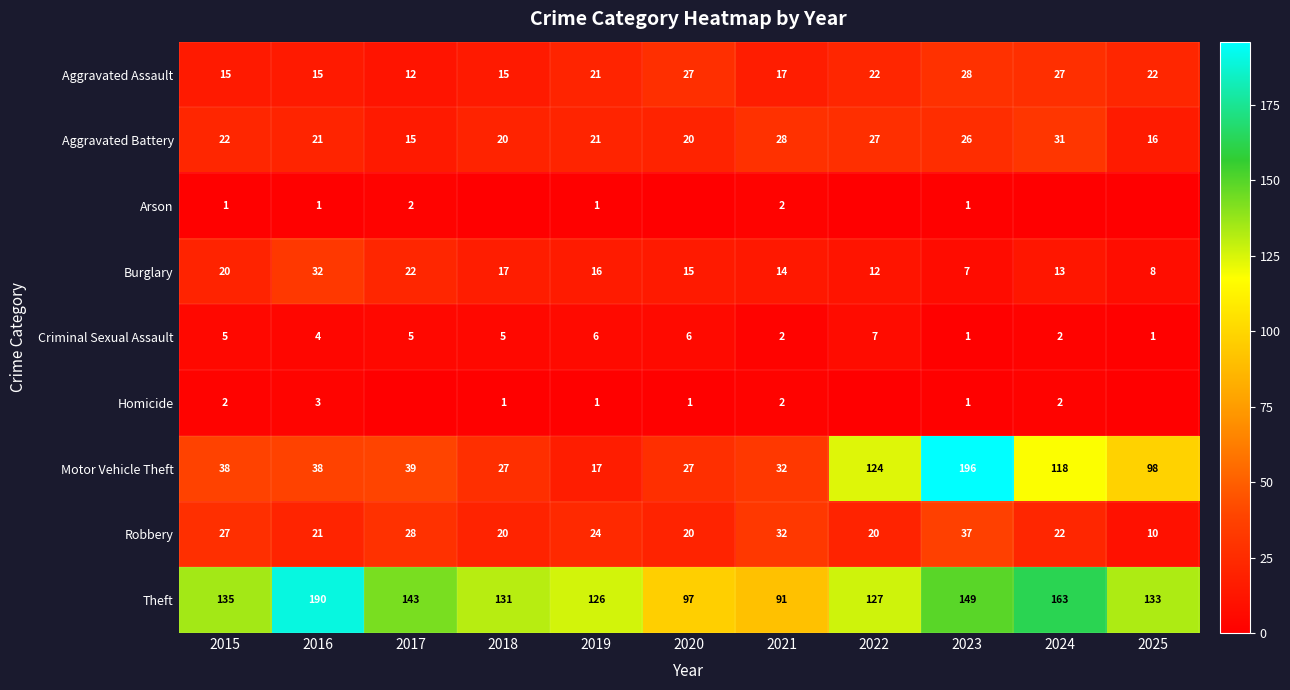

Which series changed the most between 2019 and 2020?

Theft